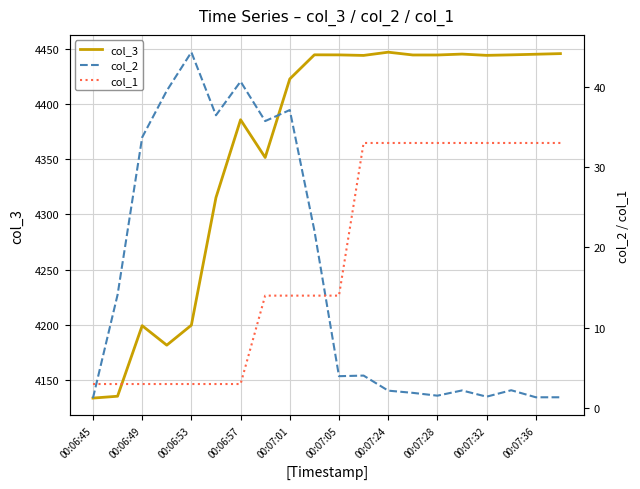

What is the minimum value shown in the chart?

1.2